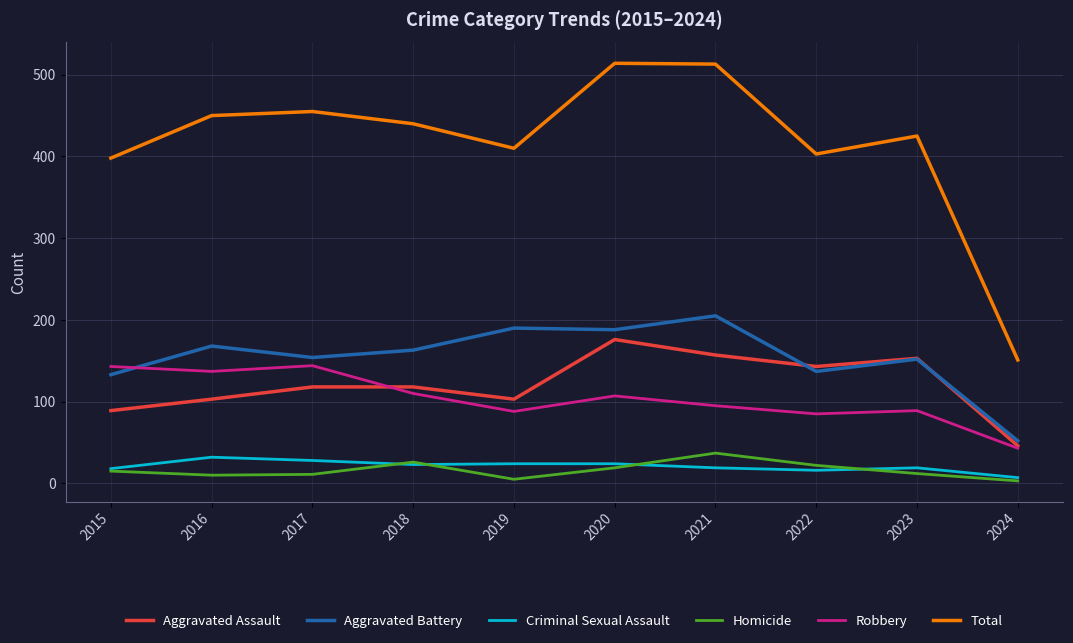

True or false: Total and Homicide intersect in this chart.

False